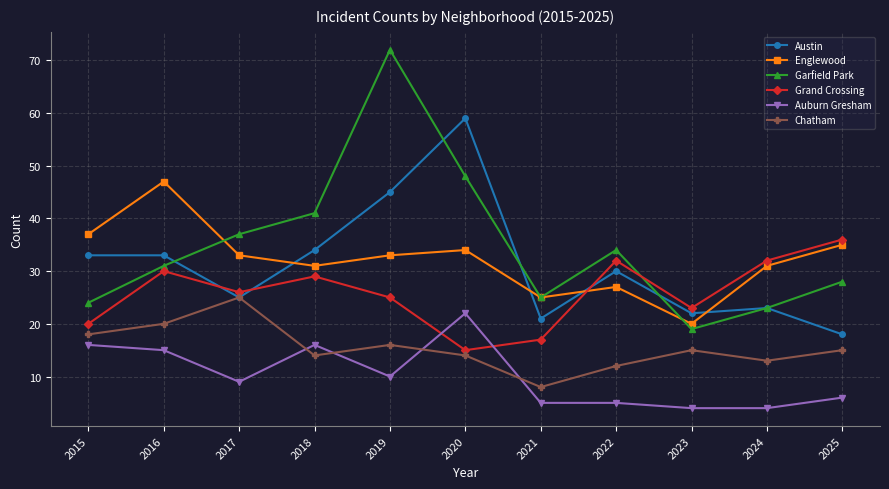

What is the sum of all Austin values?

343